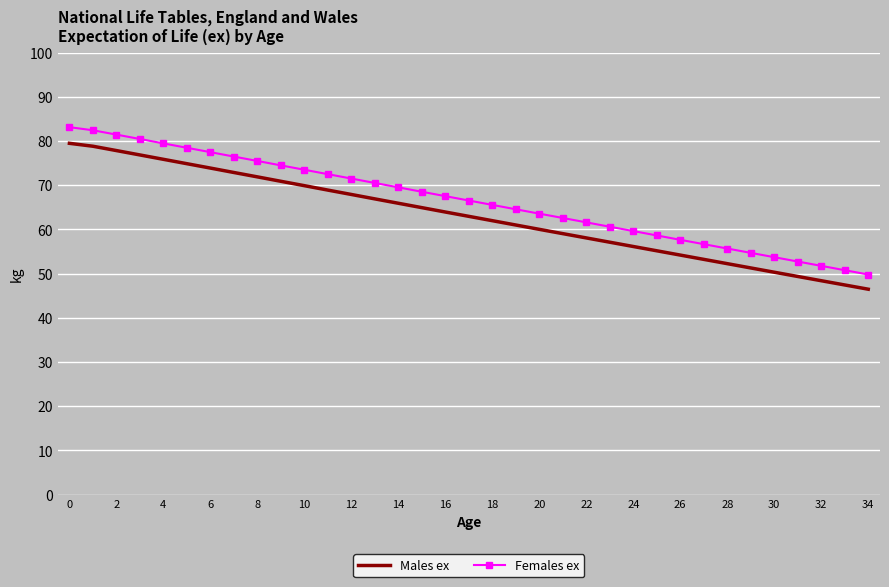

True or false: Males ex and Females ex intersect in this chart.

False